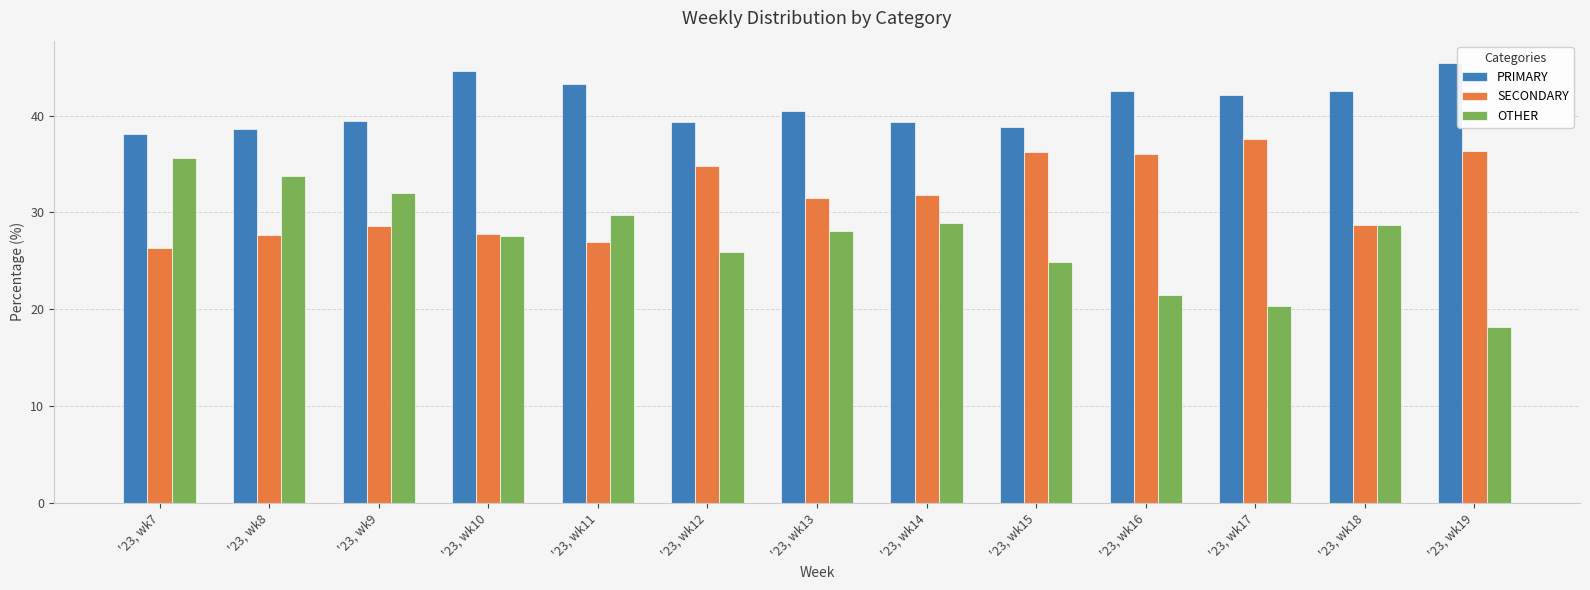

What is the greatest value displayed?

45.5